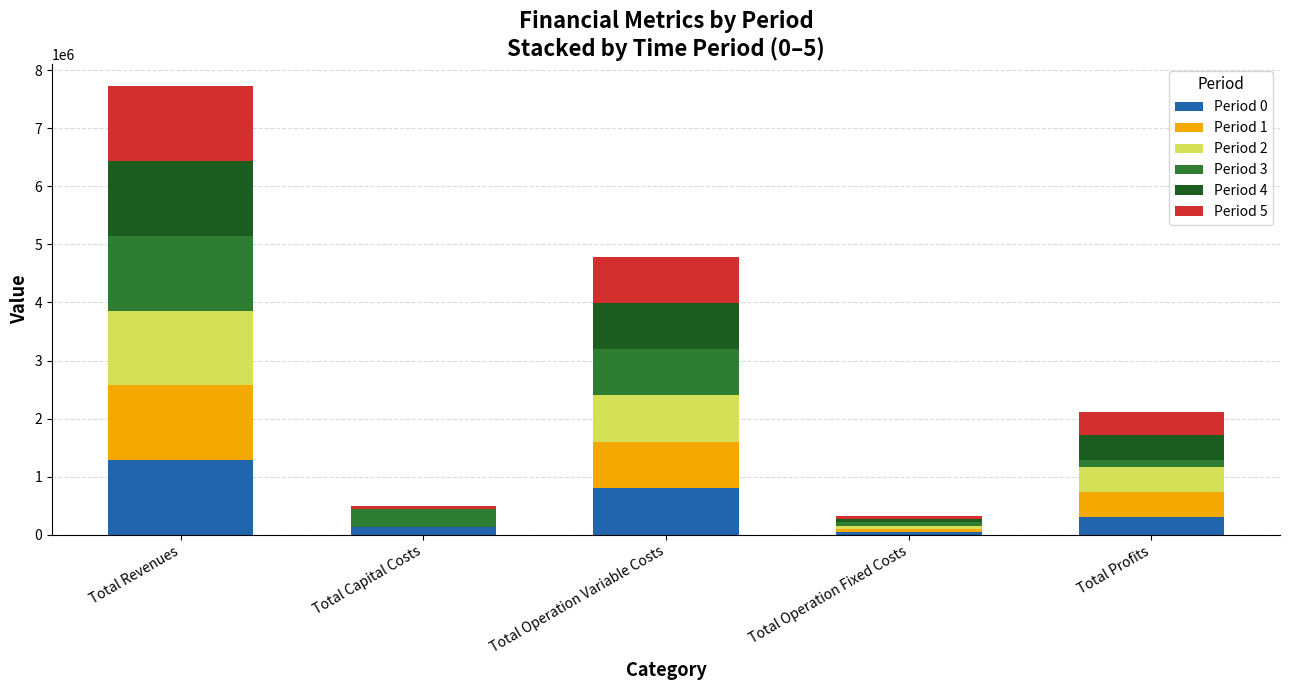

What is the total value across all series at Total Profits?

2120548.9